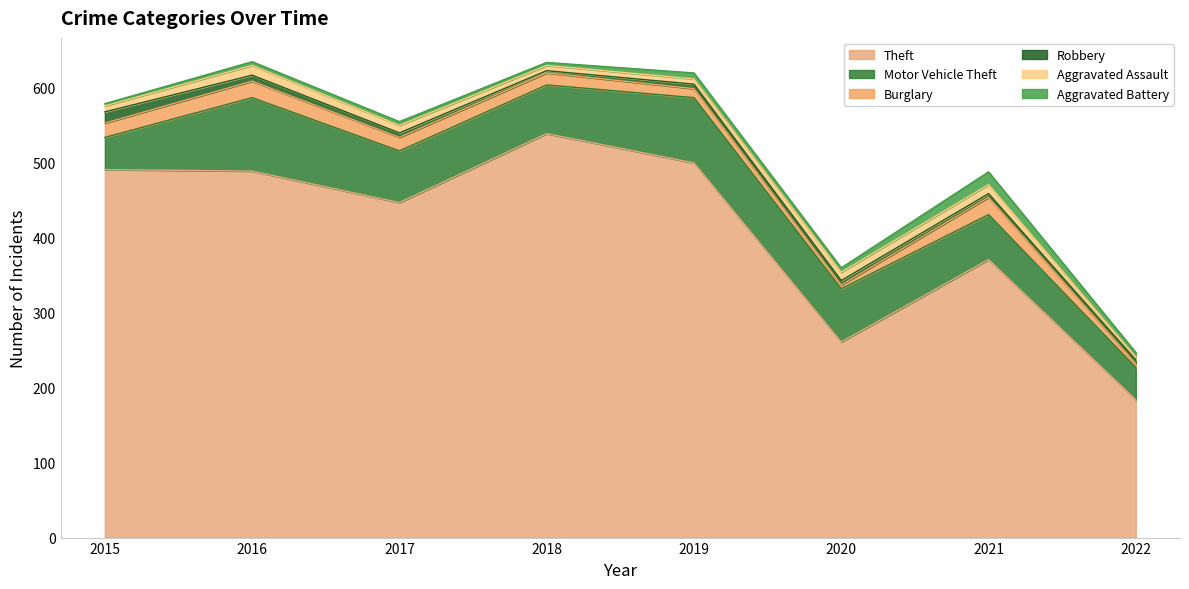

What are all the series names shown in the legend?

Theft, Motor Vehicle Theft, Burglary, Robbery, Aggravated Assault, Aggravated Battery